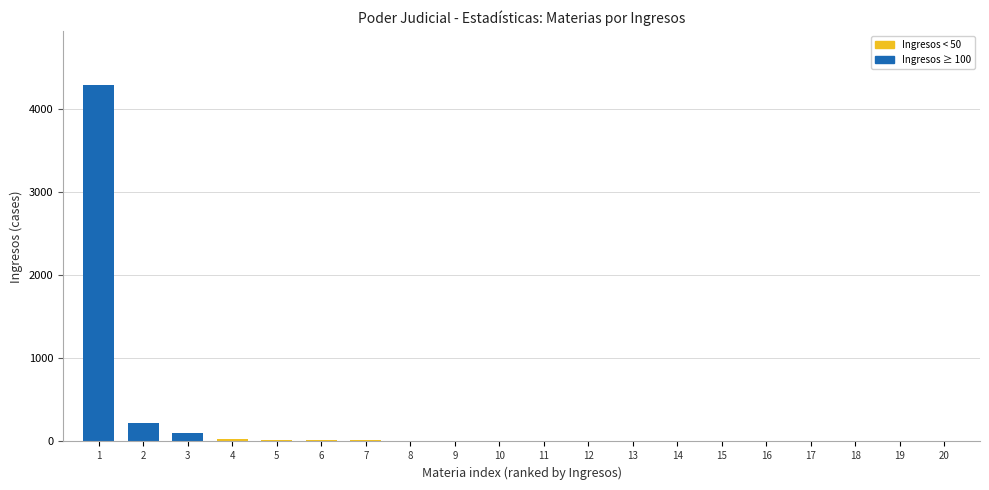

What is the greatest value displayed?

4291